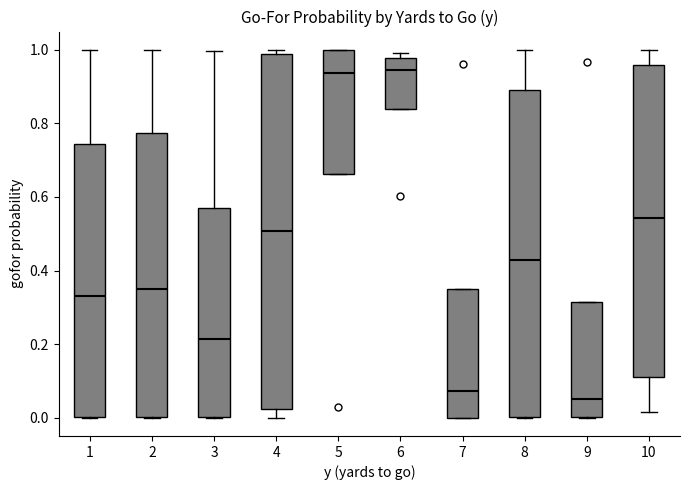

Reading left to right, transcribe this box plot: for each box, give where its median line is, the range the box spans, and where its two whiskers end, as read against the y-axis. The values are not printed on the chart, so give them approximately, as read against the axis.

1: median 0.34, box 0.00 to 0.74, whiskers 0.00 to 1.00
2: median 0.34, box 0.00 to 0.78, whiskers 0.00 to 1.00
3: median 0.22, box 0.00 to 0.56, whiskers 0.00 to 1.00
4: median 0.50, box 0.02 to 0.98, whiskers 0.00 to 1.00
5: median 0.94, box 0.66 to 1.00, whiskers 0.66 to 1.00
6: median 0.94, box 0.84 to 0.98, whiskers 0.84 to 1.00
7: median 0.08, box 0.00 to 0.36, whiskers 0.00 to 0.36
8: median 0.42, box 0.00 to 0.90, whiskers 0.00 to 1.00
9: median 0.04, box 0.00 to 0.32, whiskers 0.00 to 0.32
10: median 0.54, box 0.10 to 0.96, whiskers 0.02 to 1.00